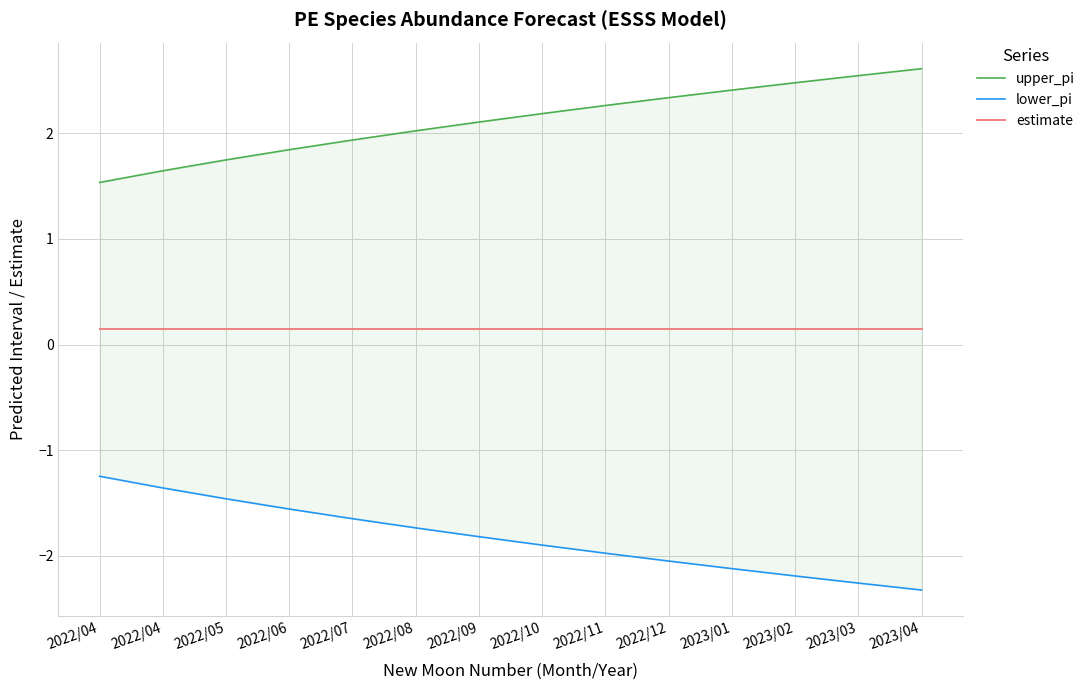

Between 2022/04 and 2022/09, which series saw the biggest shift?

upper_pi